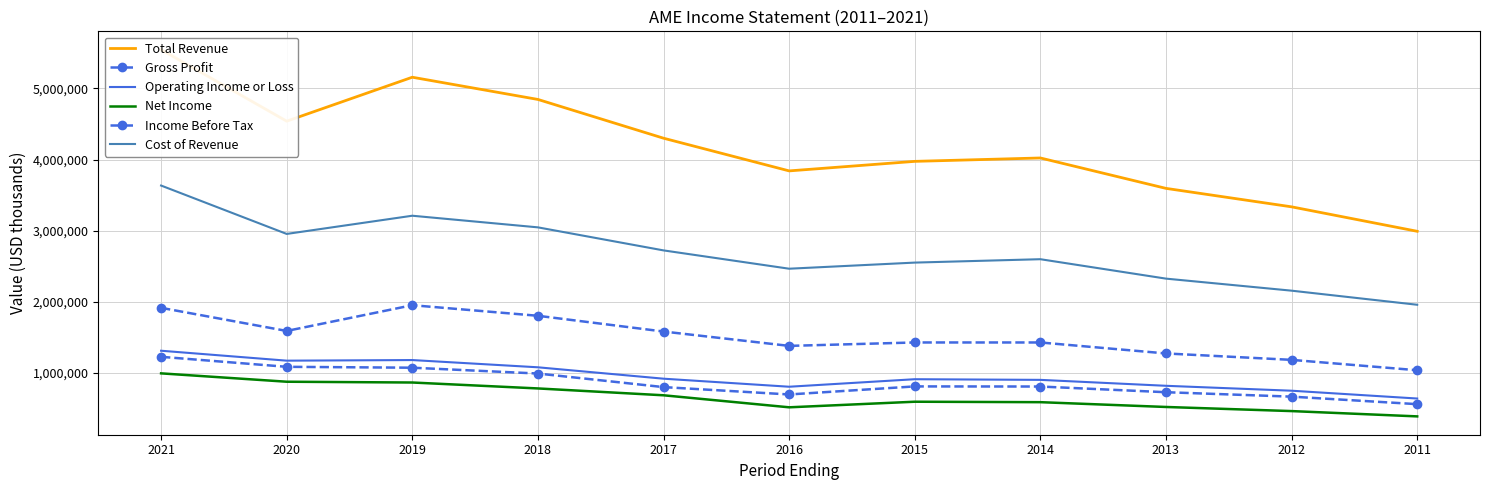

Rank the series by their maximum value, from lowest to highest.

Net Income, Income Before Tax, Operating Income or Loss, Gross Profit, Cost of Revenue, Total Revenue